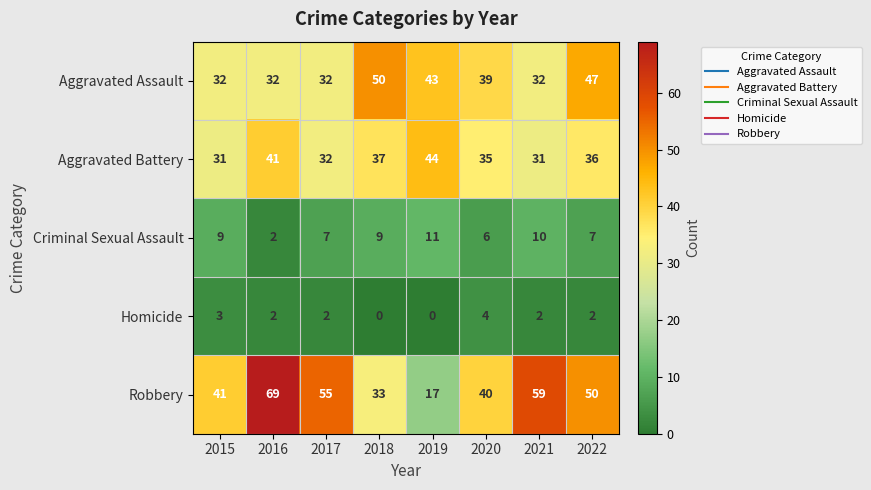

List the labels in order of Robbery value, largest first.

2016, 2021, 2017, 2022, 2015, 2020, 2018, 2019